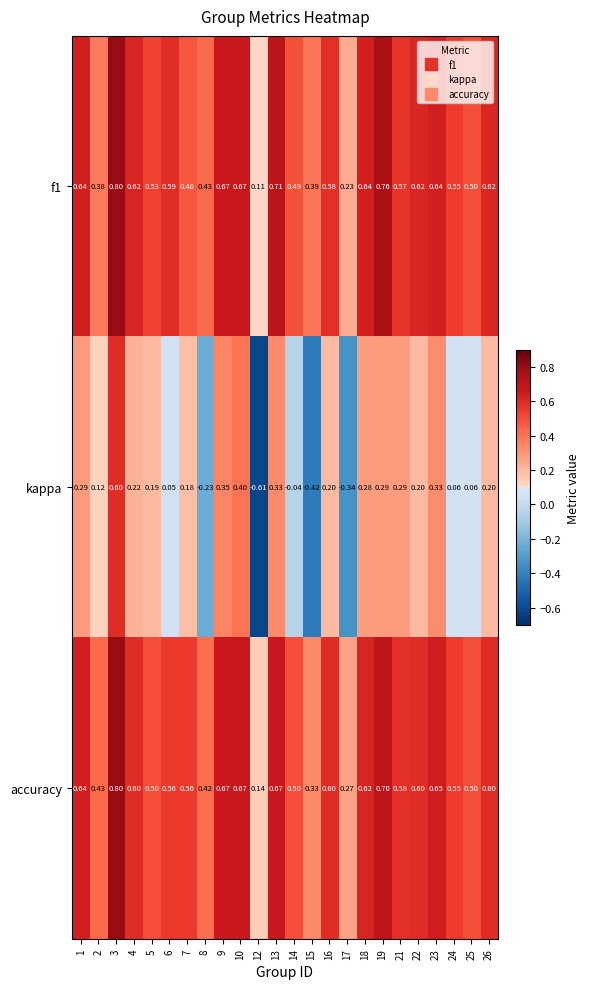

Which series changed the most between 25 and 26?

kappa